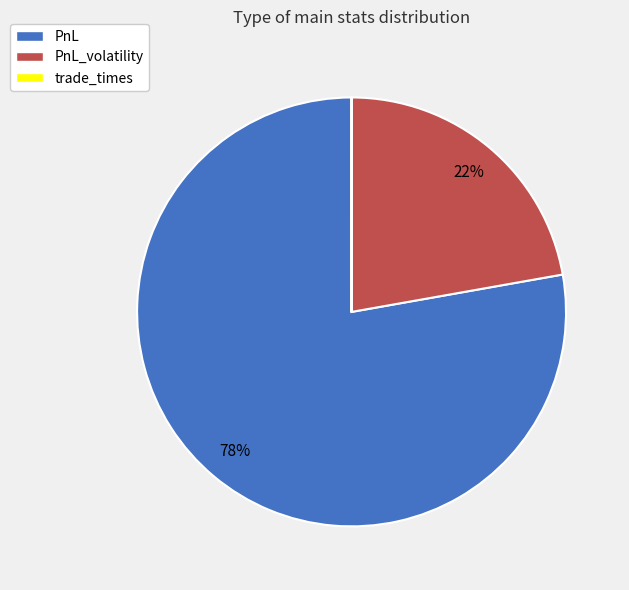

Which category has the biggest portion of the pie?

PnL